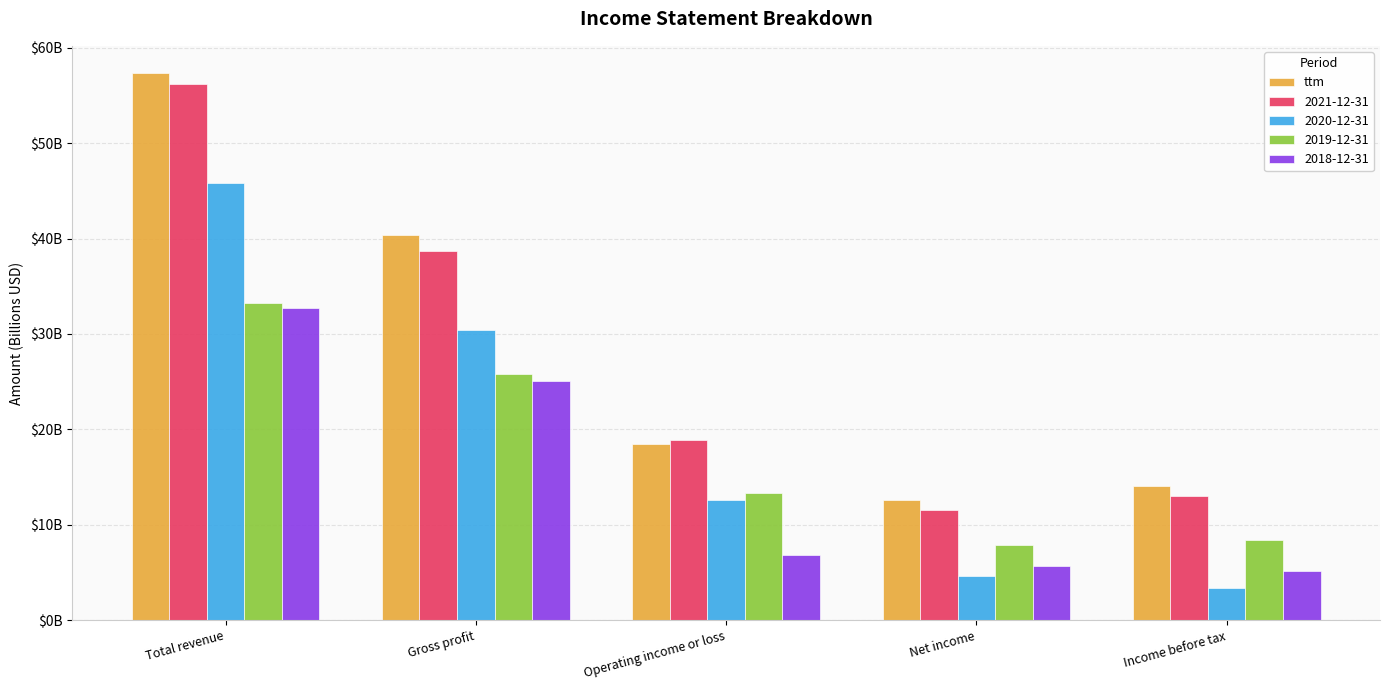

Which has a higher value, Operating income or loss or Total revenue?

Total revenue